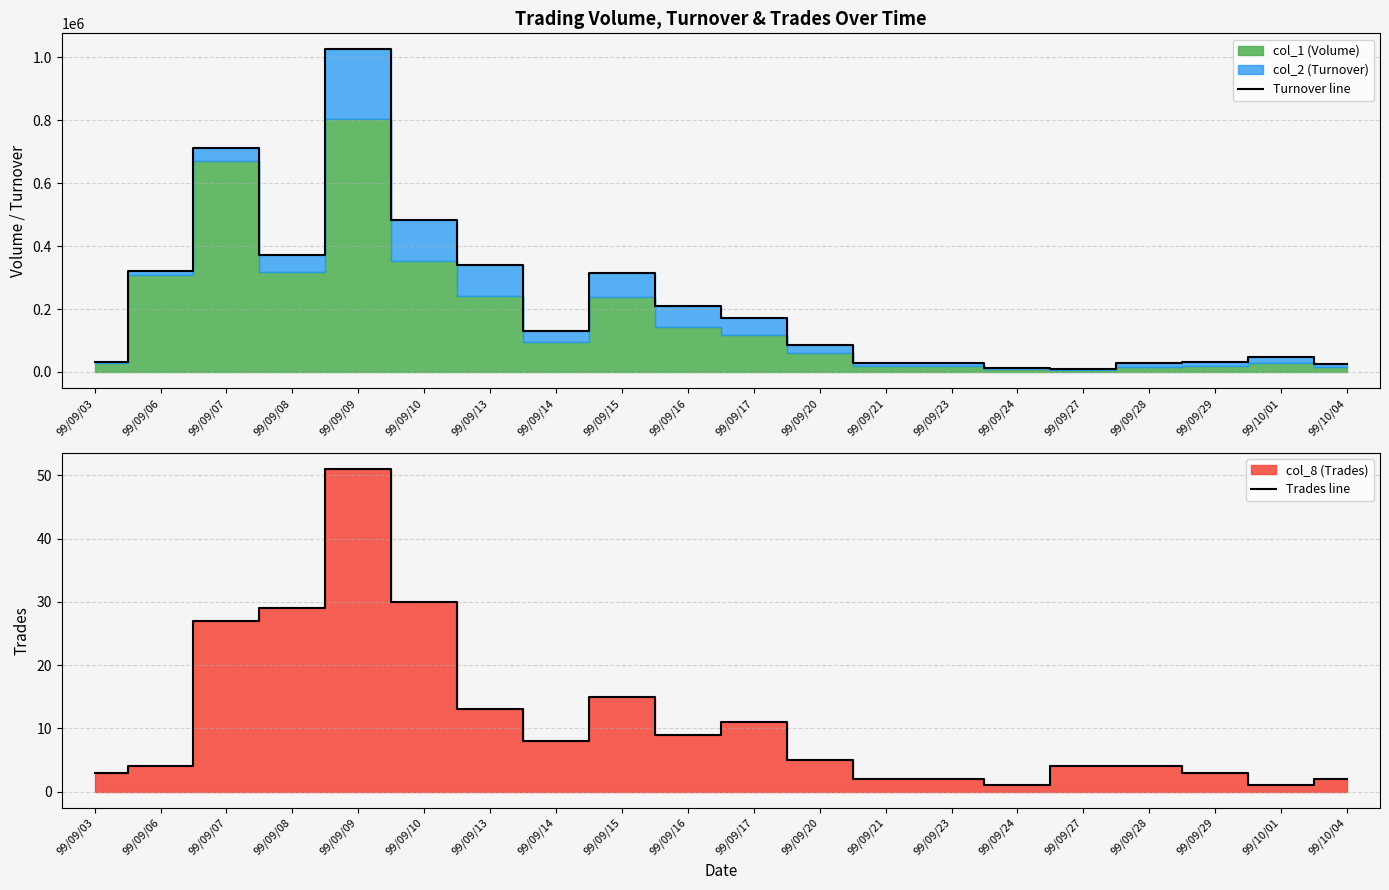

True or false: Trades line and Turnover line intersect in this chart.

False